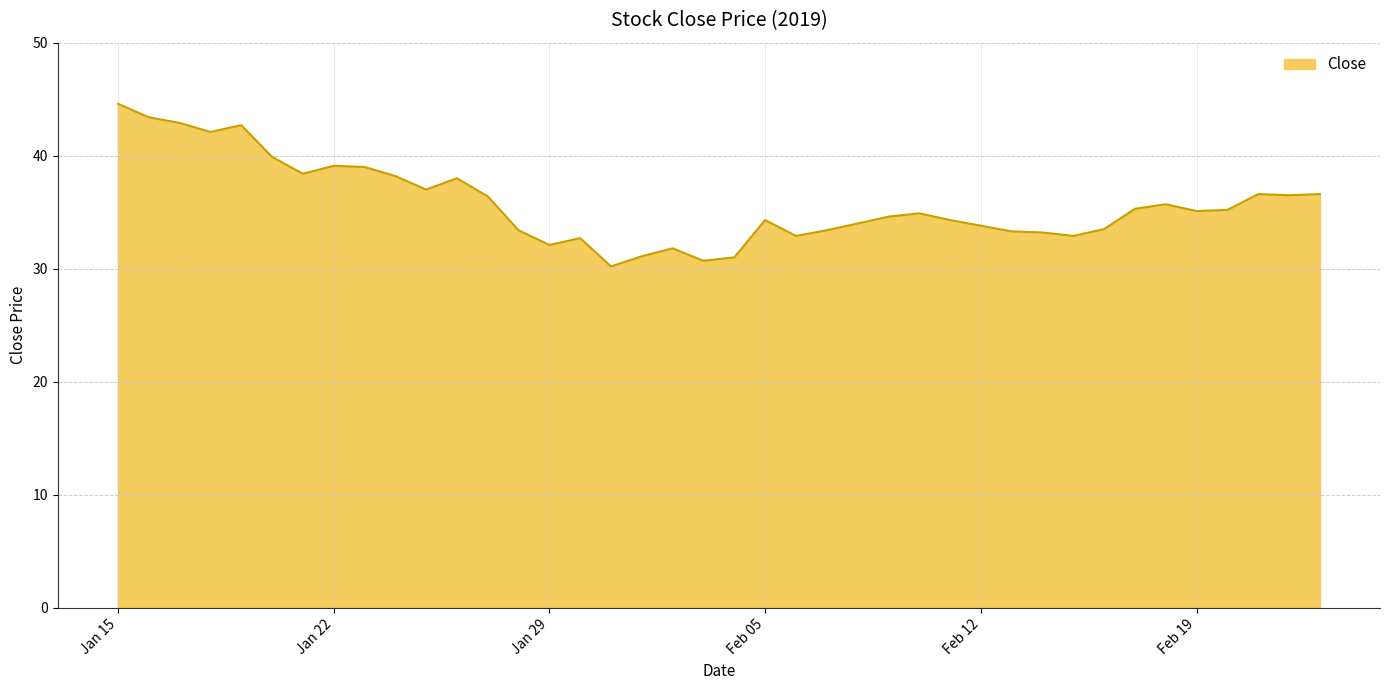

What is the greatest value displayed?

44.6